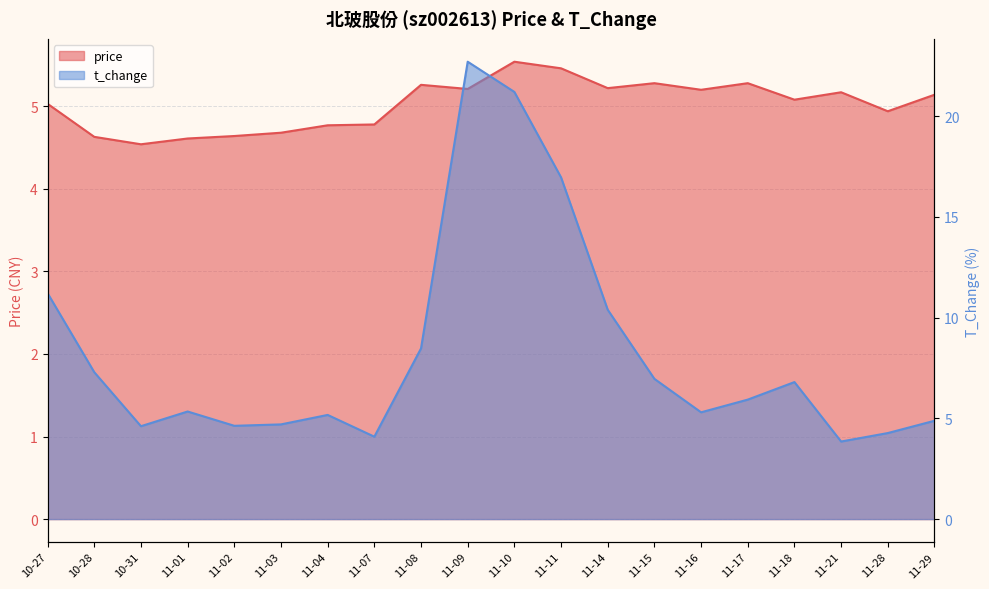

Where is the first local minimum for t_change?

10-31